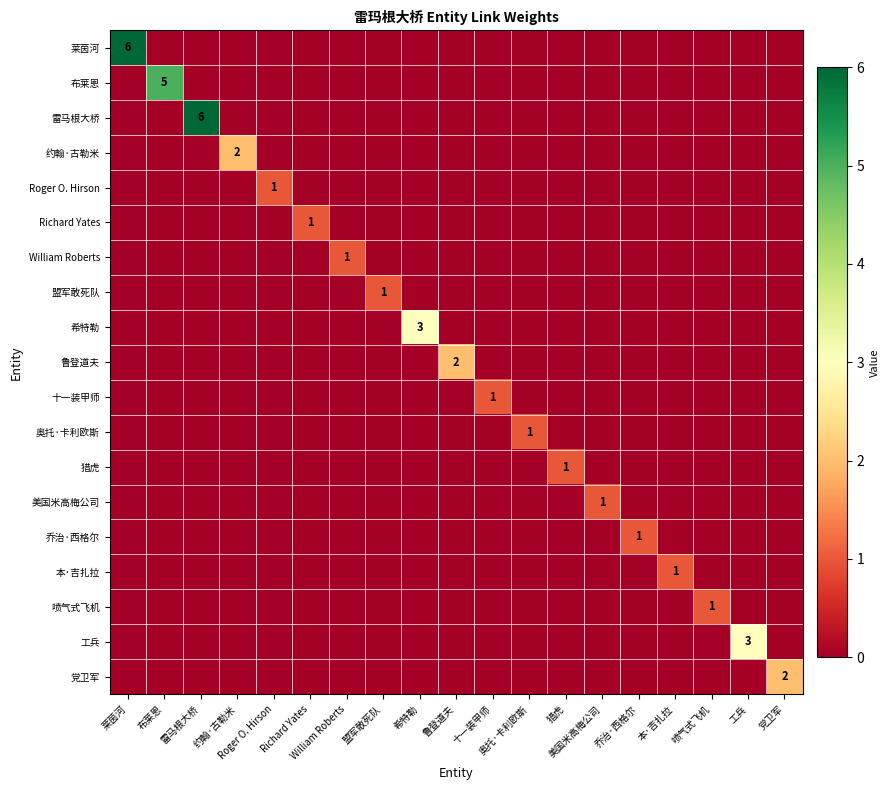

What is the maximum value for 十一装甲师?

1